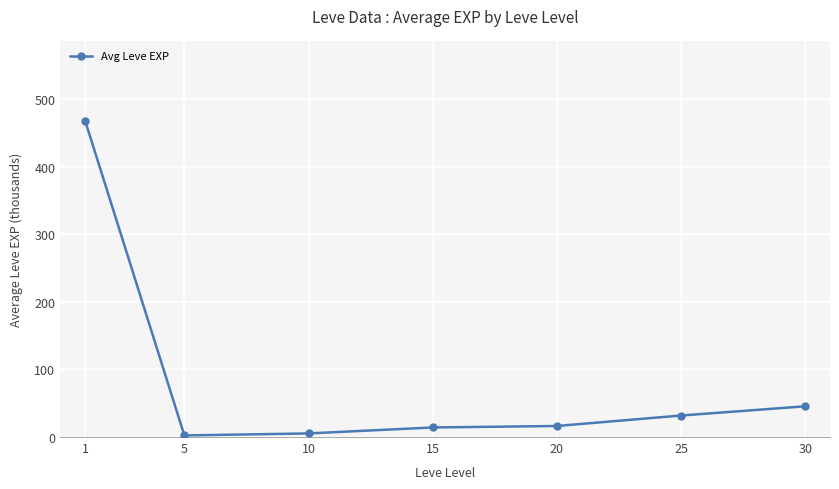

Count the number of values greater than 16.

4